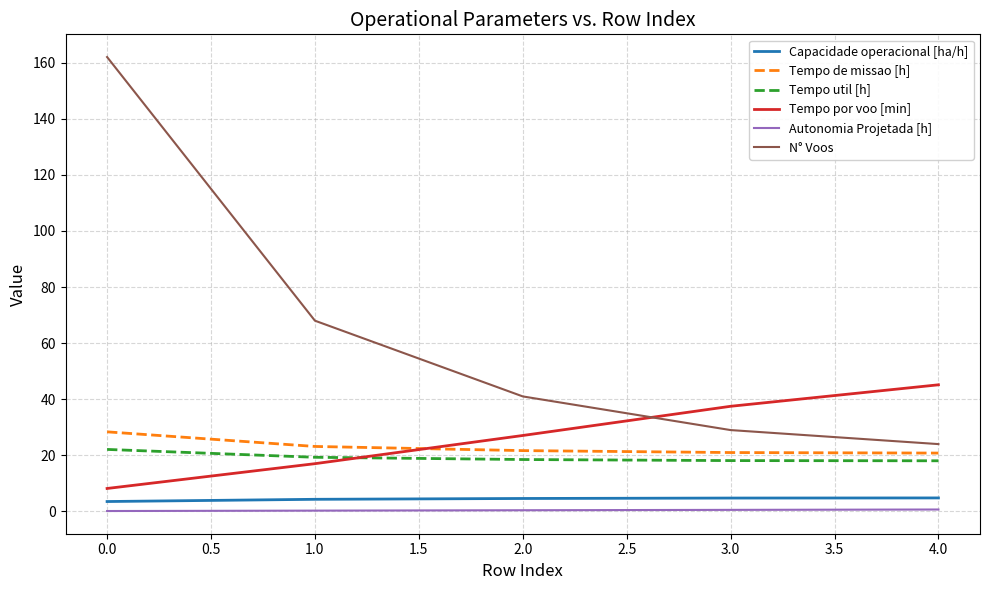

True or false: N° Voos and Autonomia Projetada [h] intersect in this chart.

False